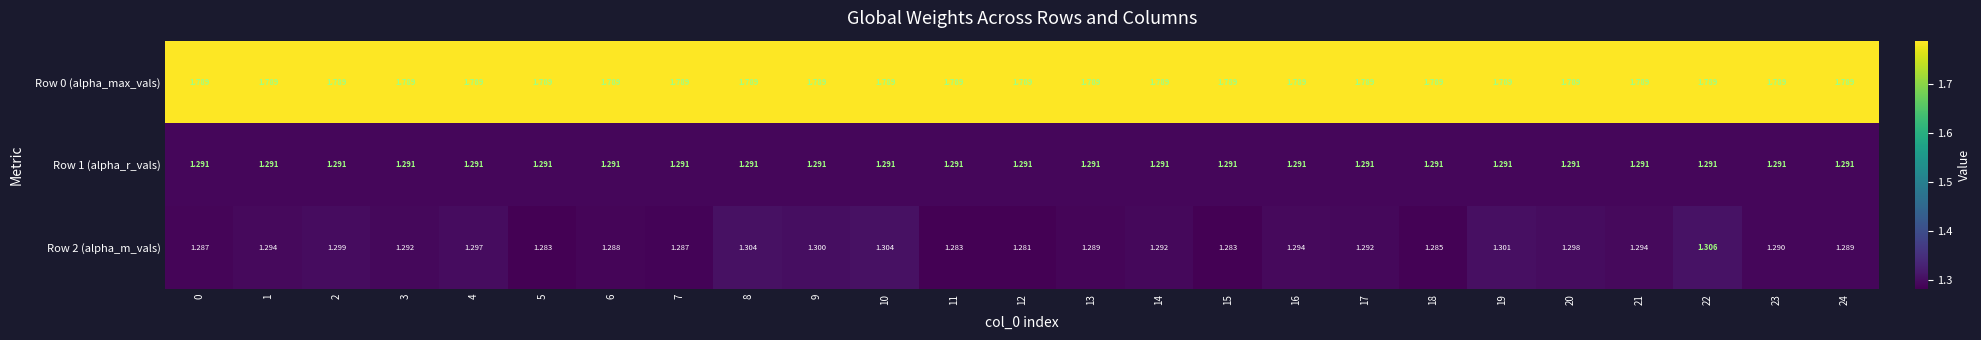

Is the value of Row 0 (alpha_max_vals) at 21 greater than the value of Row 2 (alpha_m_vals) at 21?

Yes